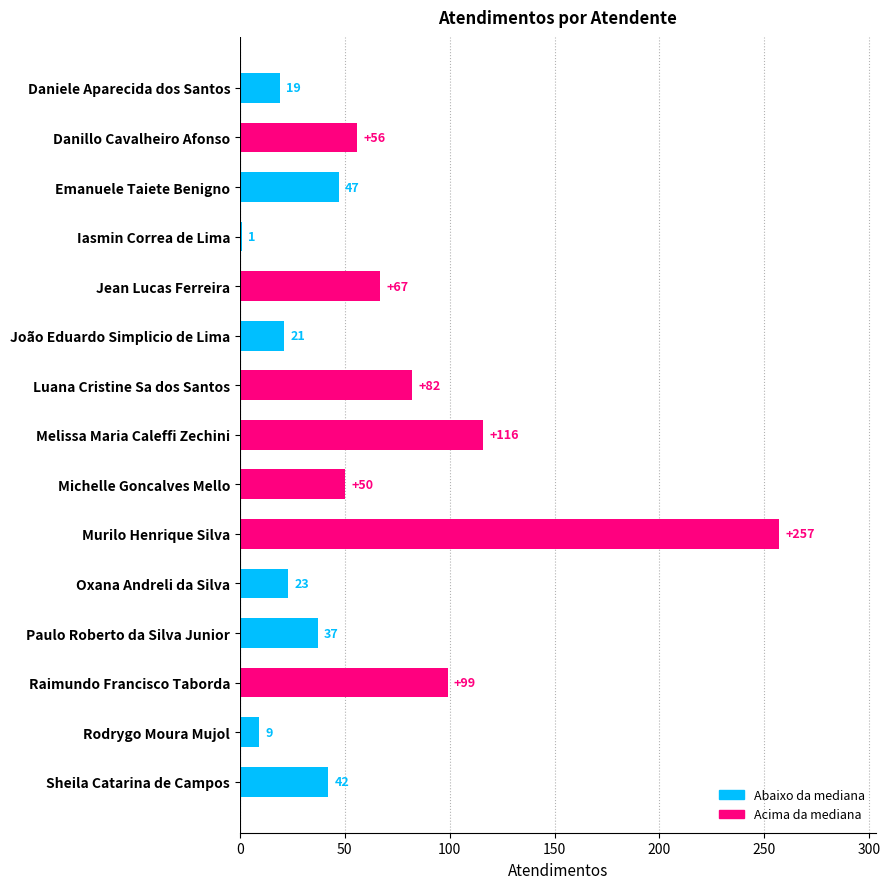

Rank the categories by value from highest to lowest.

Murilo Henrique Silva, Melissa Maria Caleffi Zechini, Raimundo Francisco Taborda, Luana Cristine Sa dos Santos, Jean Lucas Ferreira, Danillo Cavalheiro Afonso, Michelle Goncalves Mello, Emanuele Taiete Benigno, Sheila Catarina de Campos, Paulo Roberto da Silva Junior, Oxana Andreli da Silva, João Eduardo Simplicio de Lima, Daniele Aparecida dos Santos, Rodrygo Moura Mujol, Iasmin Correa de Lima